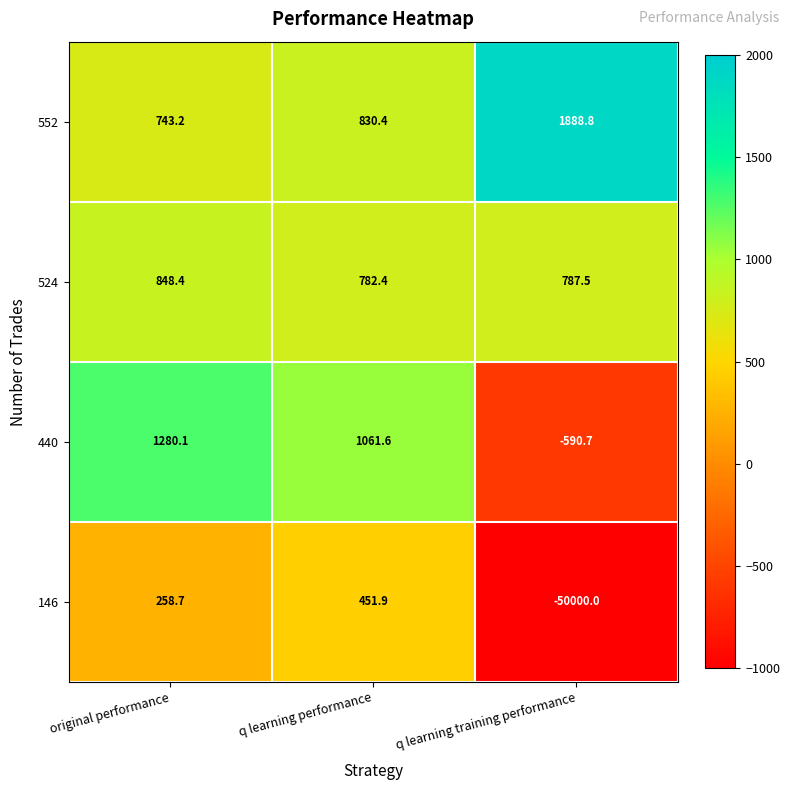

At which category is the sum across all series the highest?

original performance